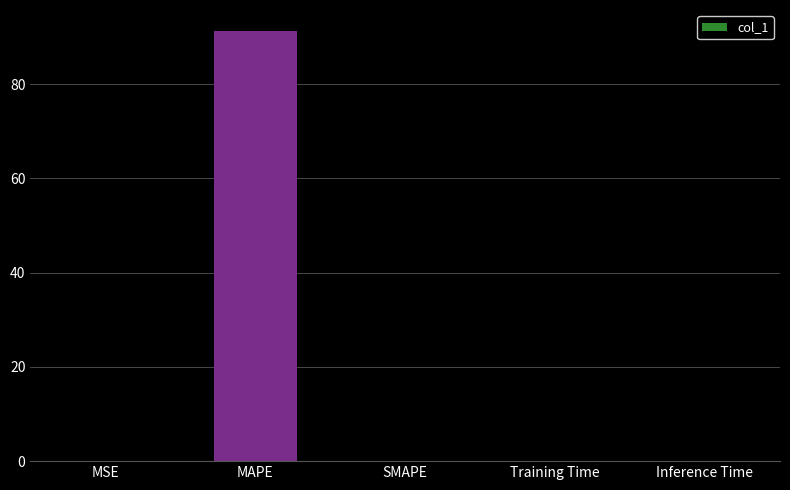

Count the number of categories in the chart.

5